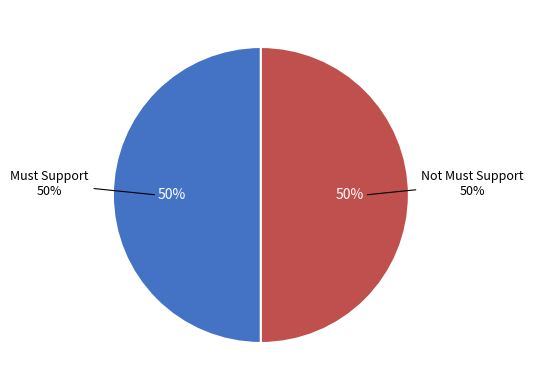

Does Patient.name represent more than half of the total?

No